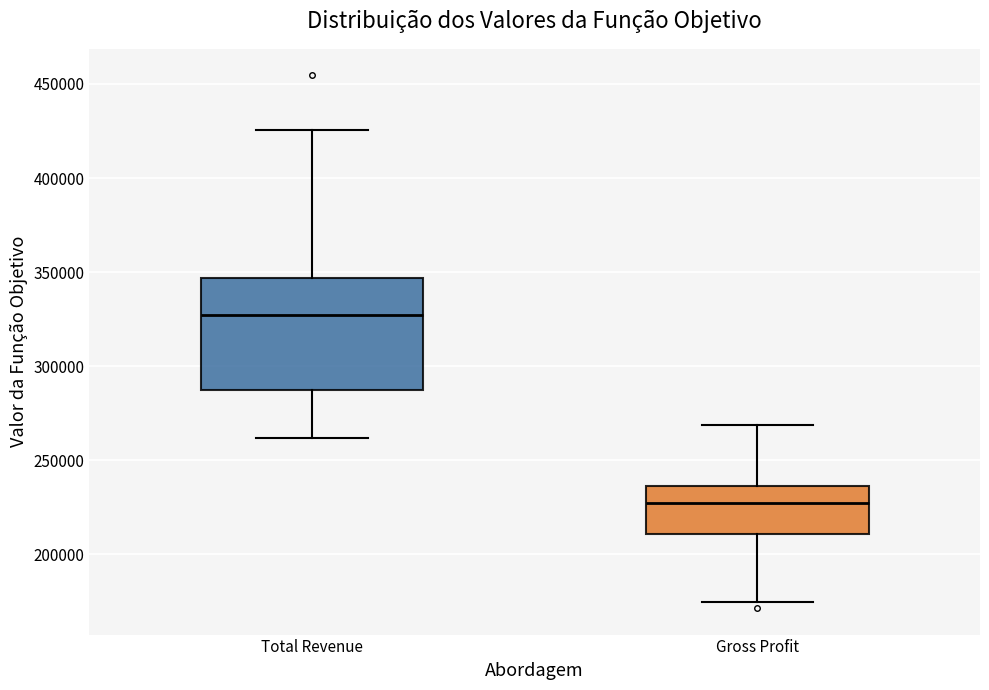

Which box's median line is the lowest?

Gross Profit